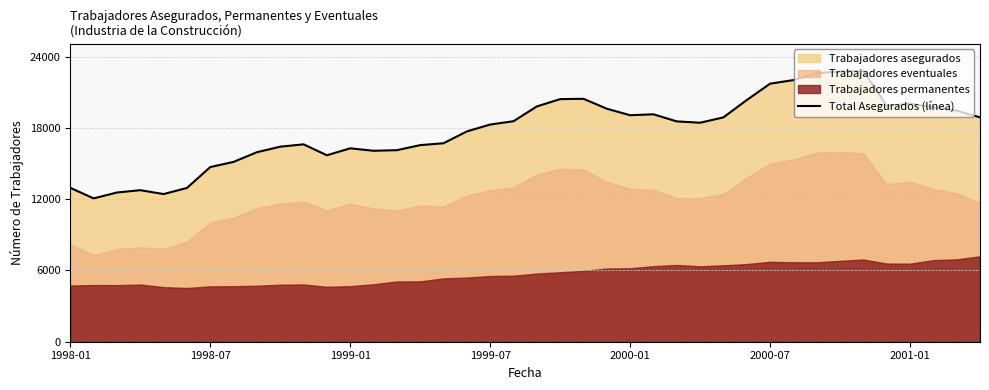

What is the average value?

17777